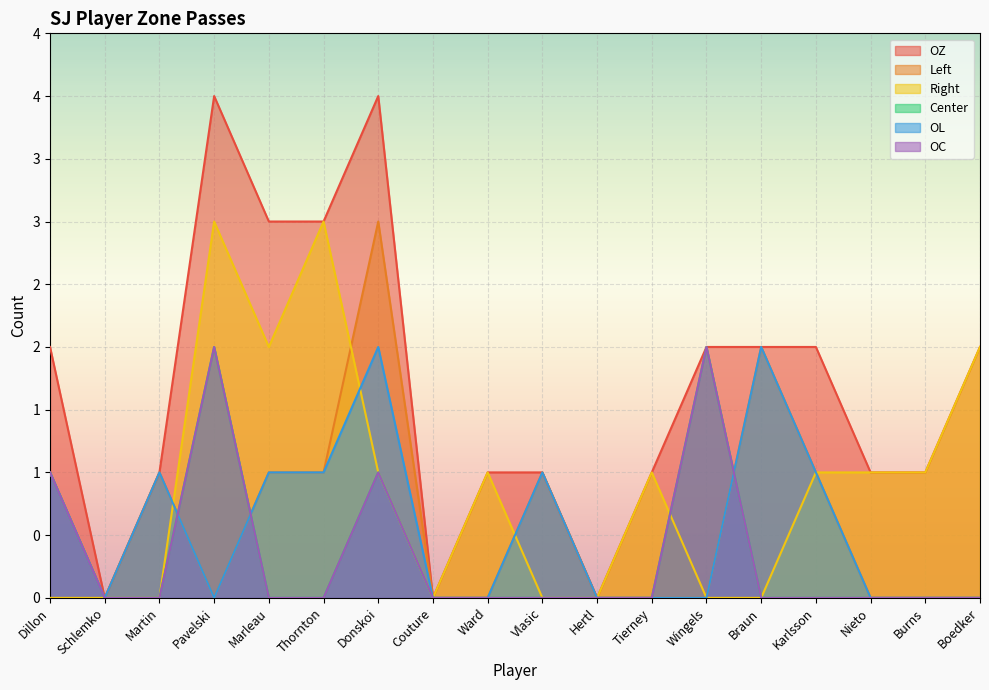

True or false: OZ has a value of 2 at Wingels.

True